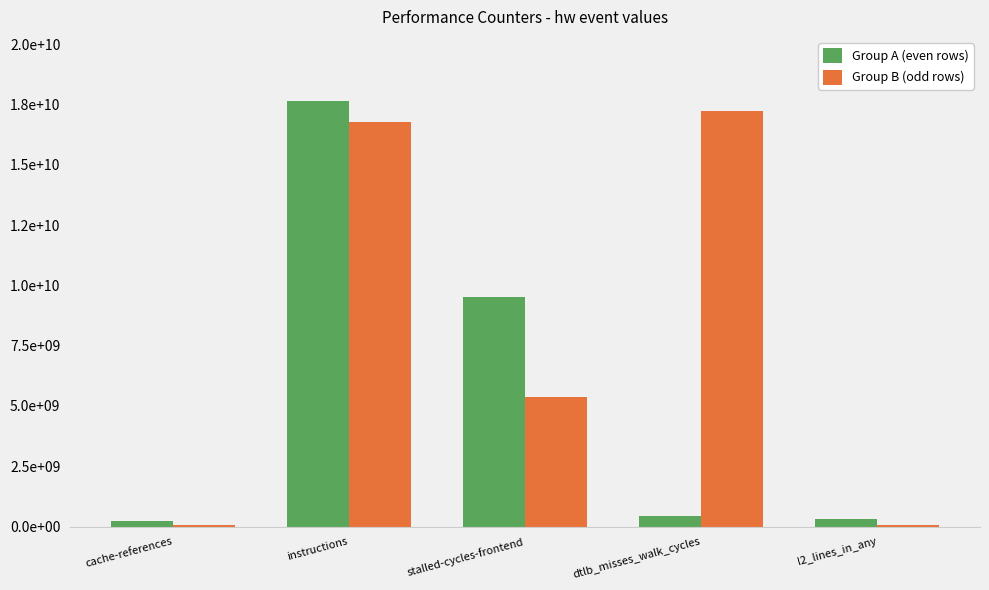

Does the chart contain stacked bars?

No